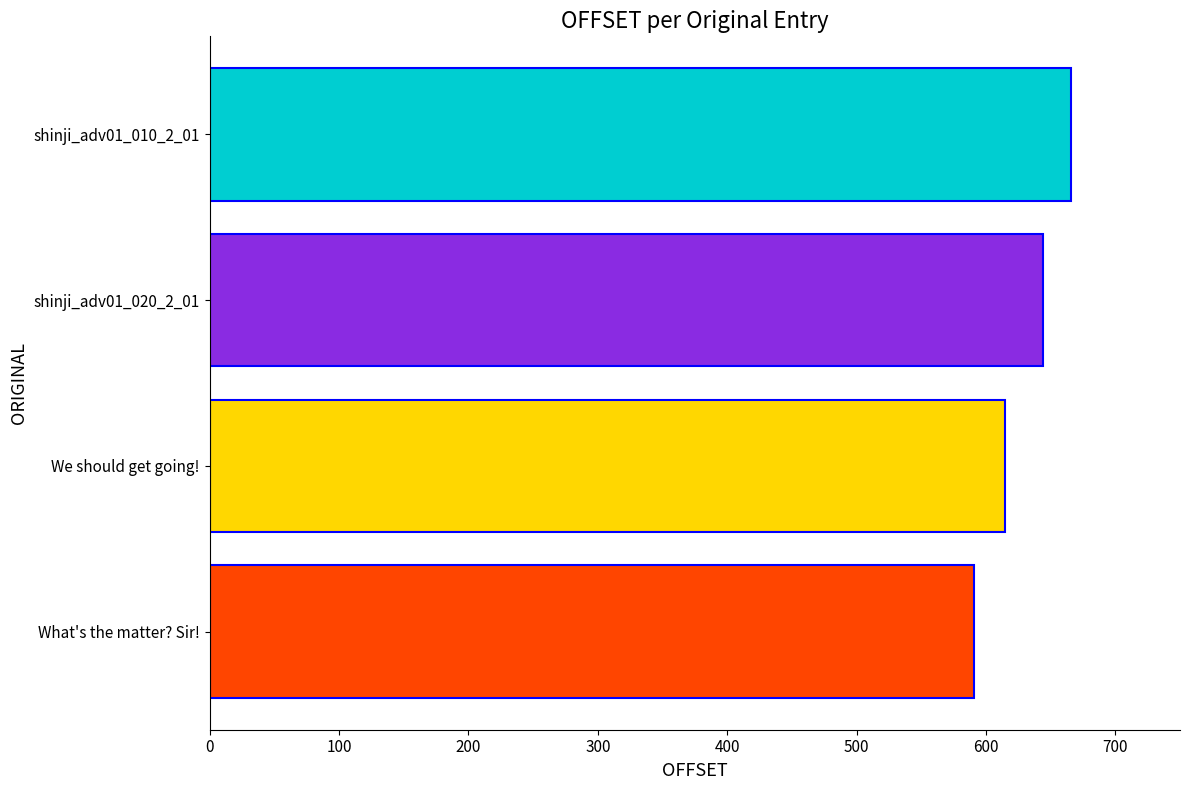

List the labels in order of value, largest first.

shinji_adv01_010_2_01, shinji_adv01_020_2_01, We should get going!, What's the matter? Sir!